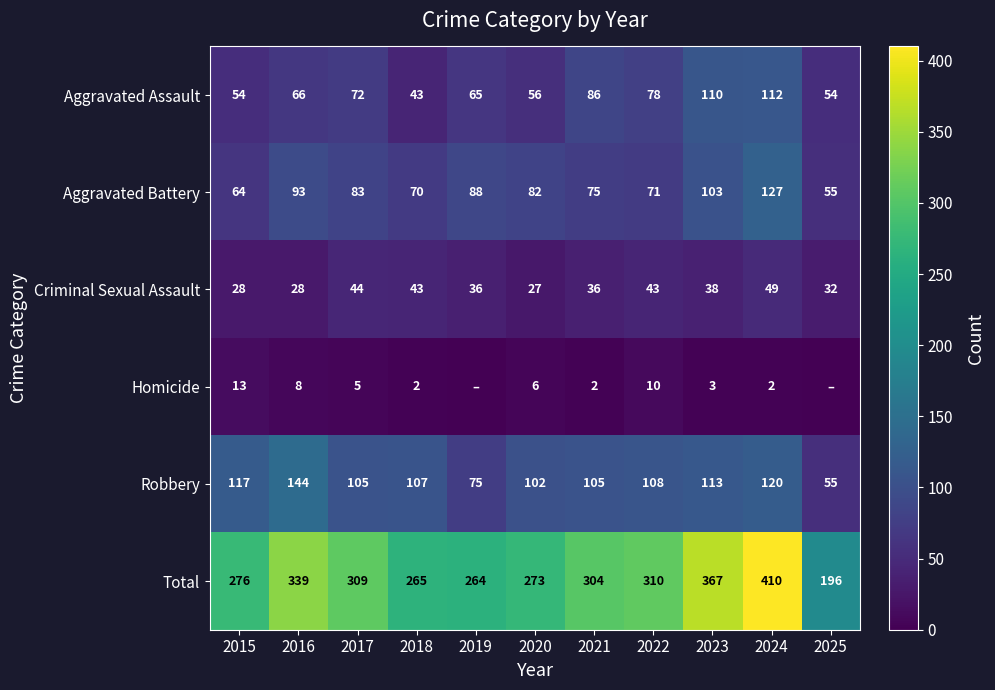

Between 2023 and 2024, which series saw the biggest shift?

Total